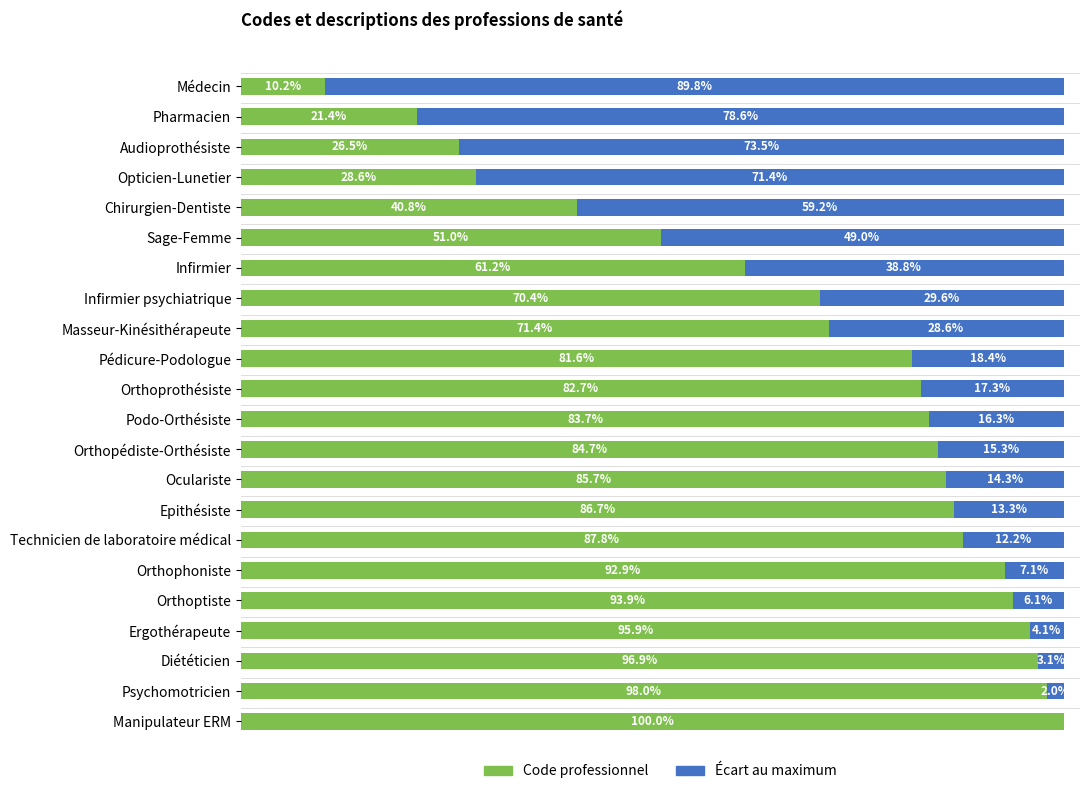

What are all the series names shown in the legend?

Code professionnel, Écart au maximum